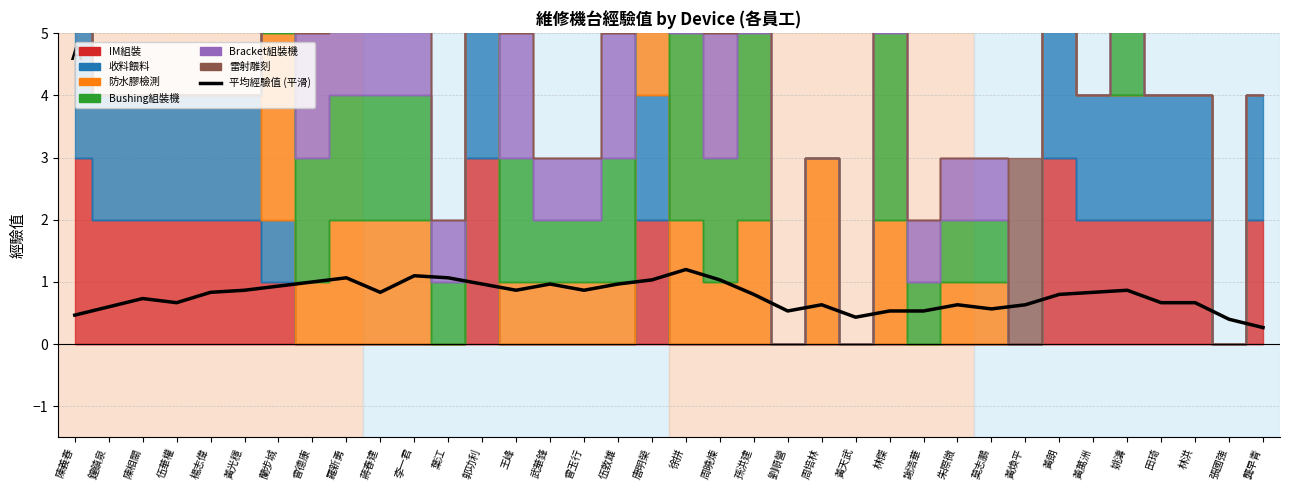

What is the difference between the second highest and minimum values?

0.8